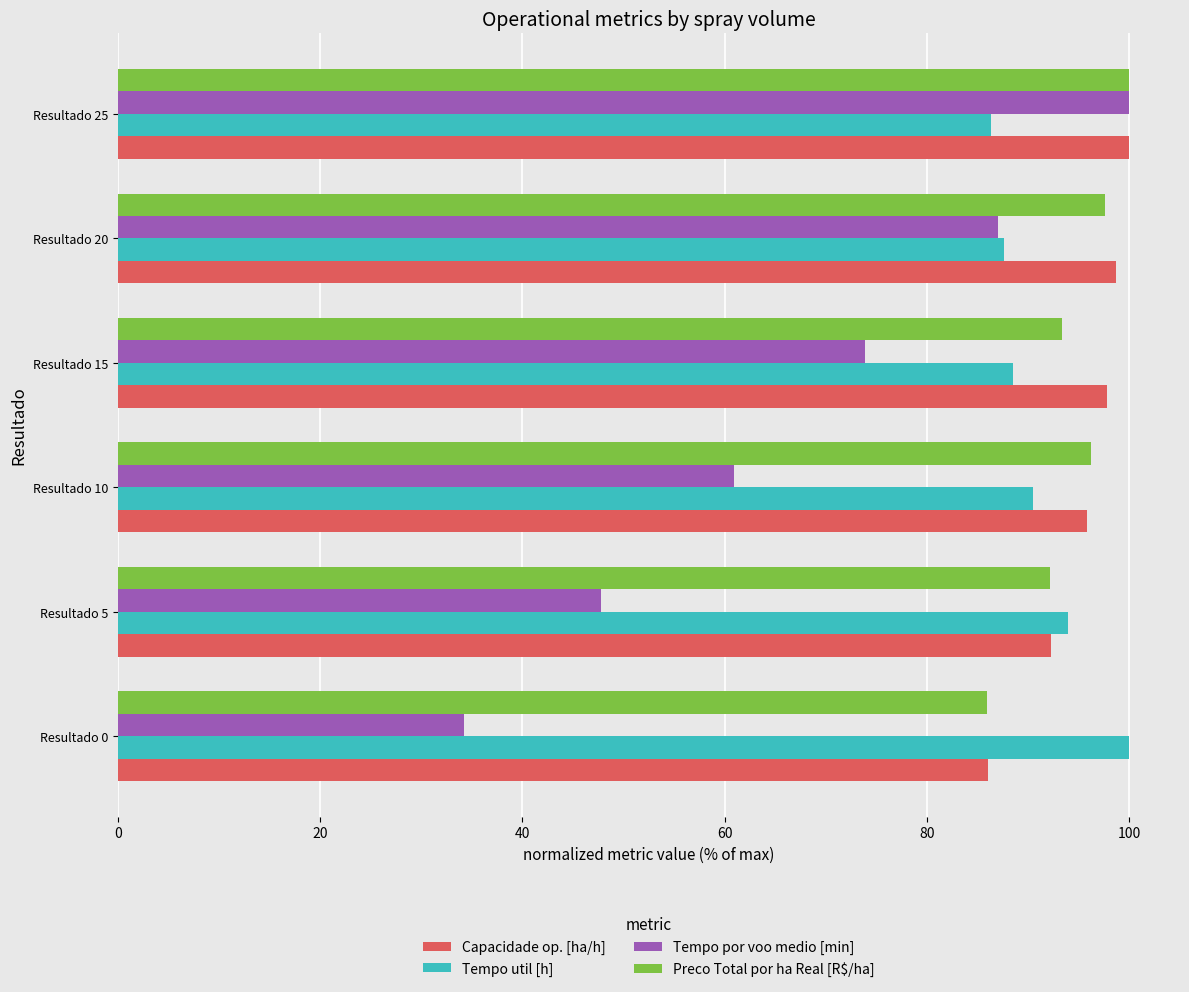

What is the difference between the Tempo por voo medio [min] values at Resultado 10 and Resultado 0?

26.7